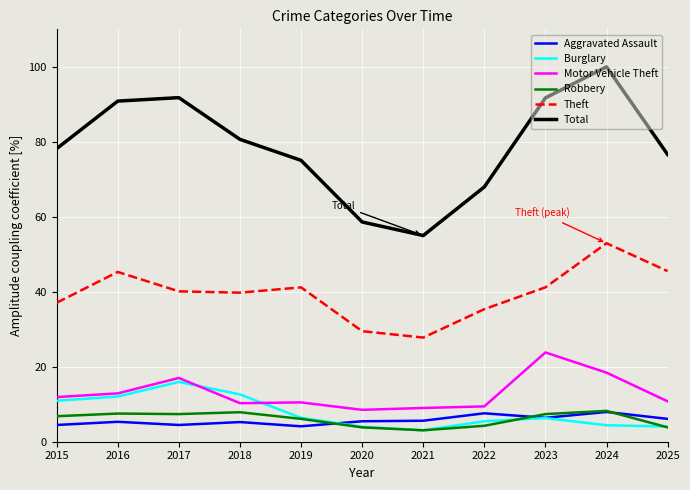

What is the average value of the Total series?

78.8